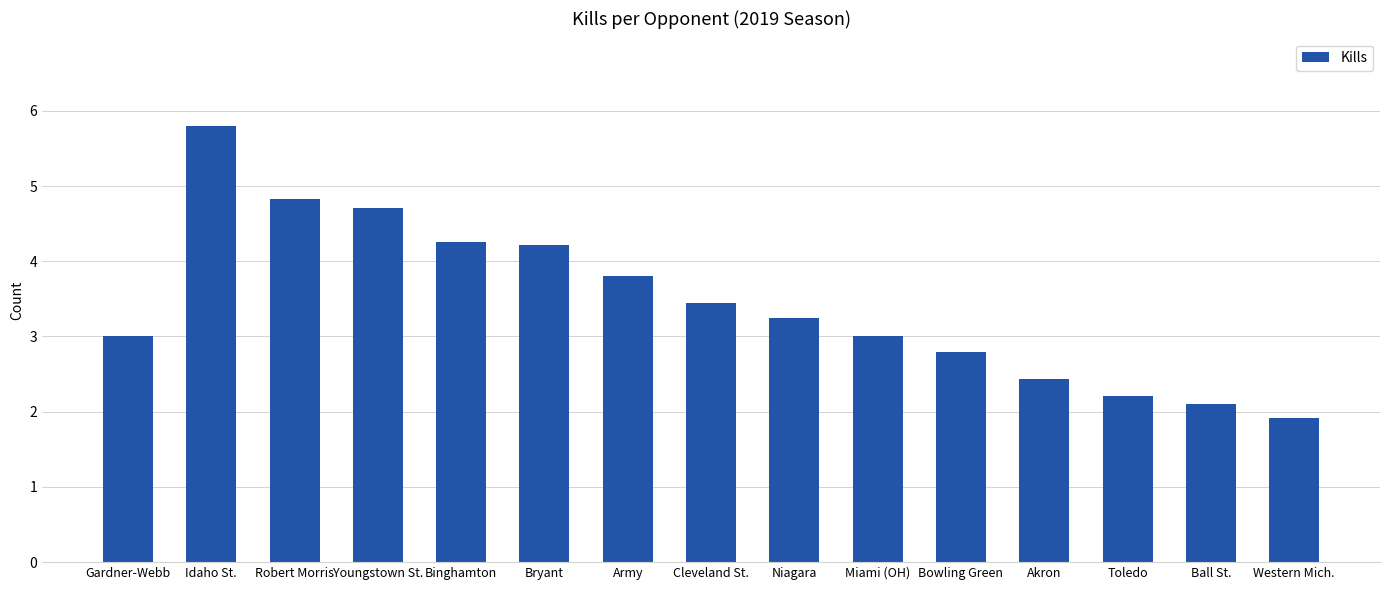

At which category does the chart reach its minimum across all series?

Western Mich.